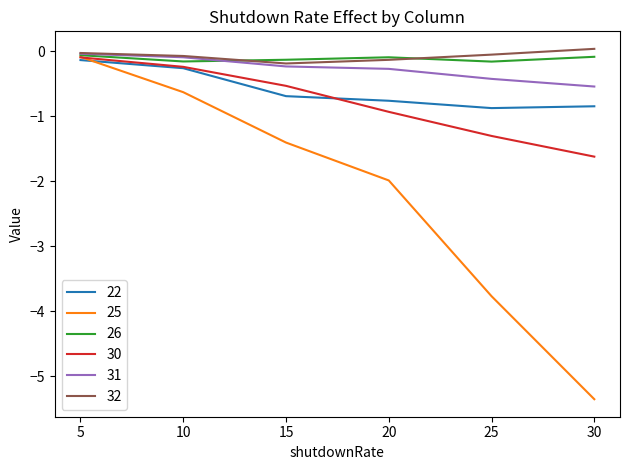

Read the 22 value at 20.

-0.8